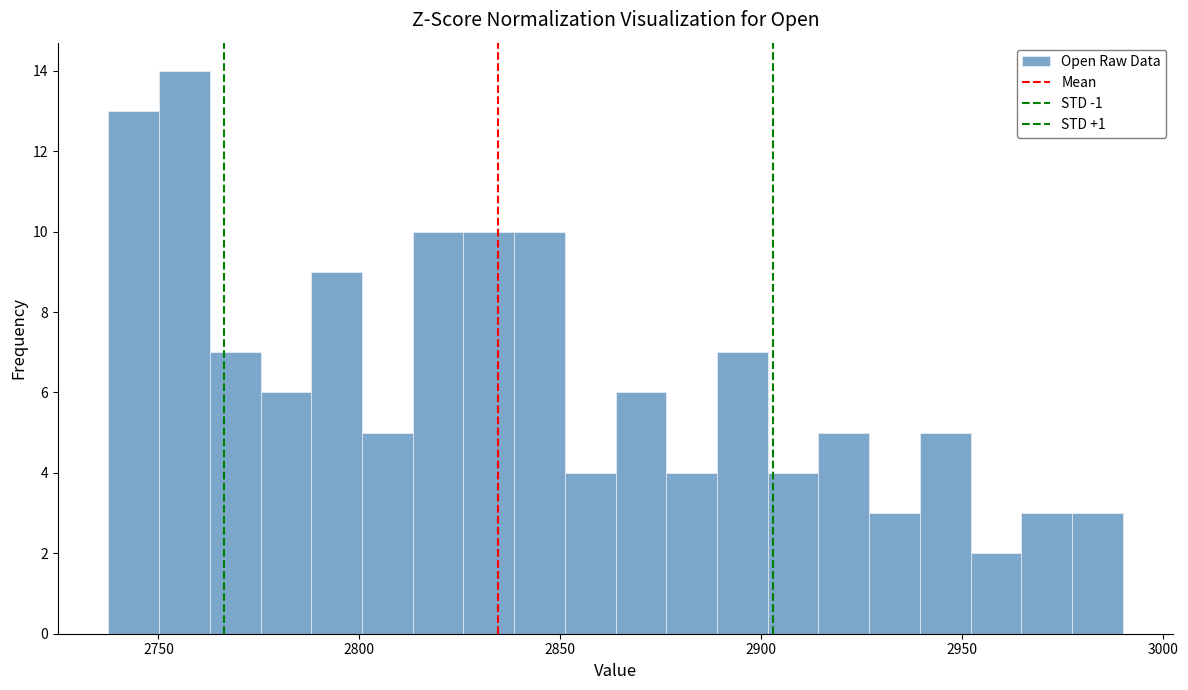

Read against the x-axis, roughly where is the centre of the tallest bar?

2755